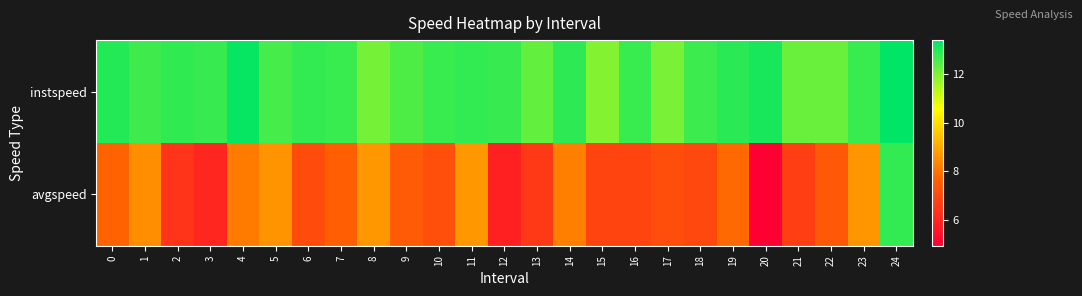

How many categories are shown in the chart?

25